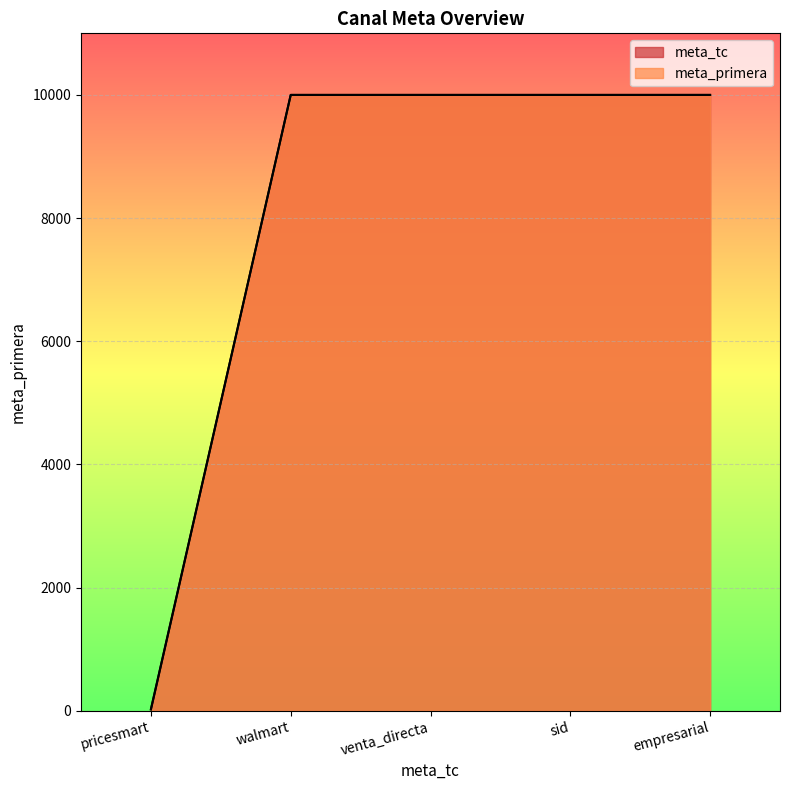

What is the label of the 1st point from the right?

empresarial